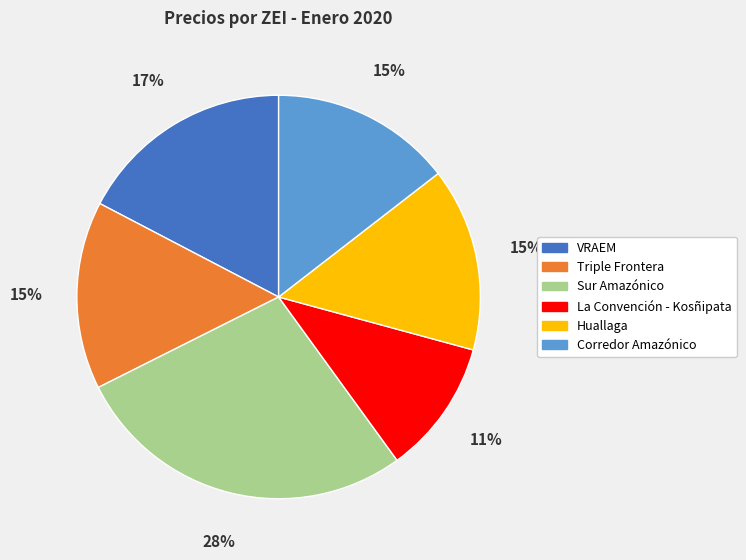

Which has a higher value, Corredor Amazónico or VRAEM?

VRAEM